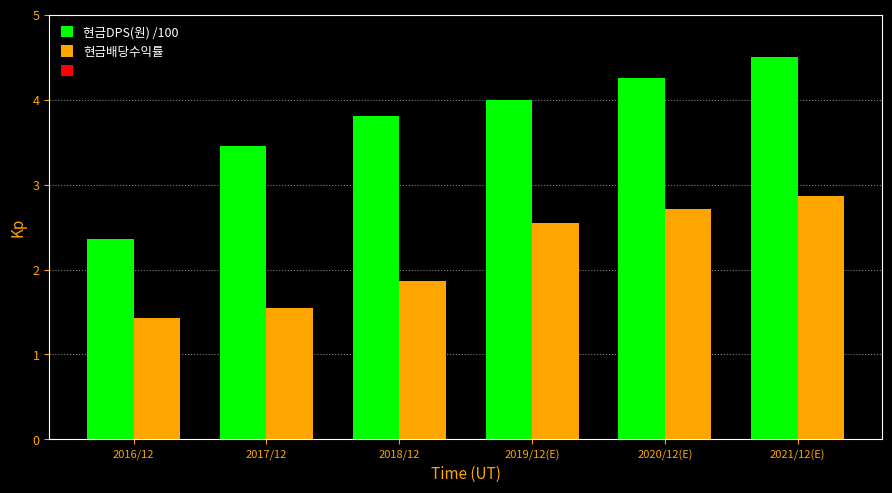

At which label does 현금배당수익률 reach its minimum?

2016/12